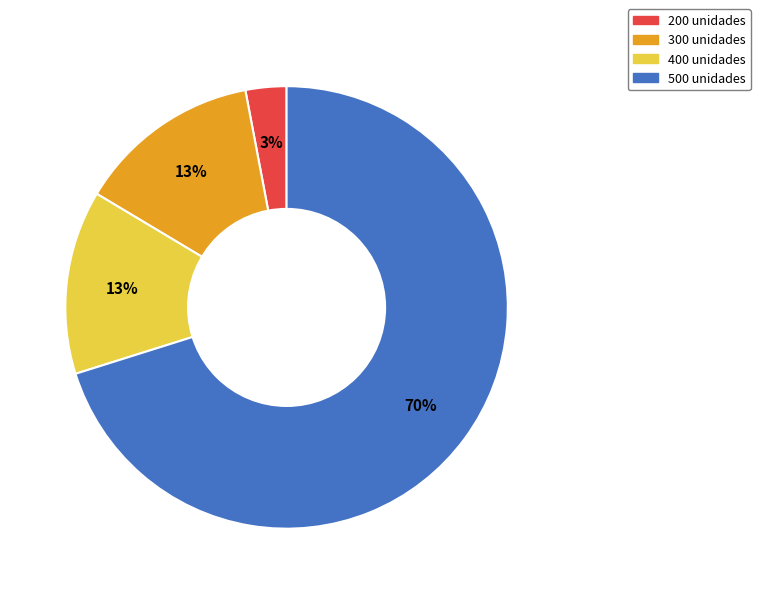

To the nearest percent, what is the average slice percentage?

25%